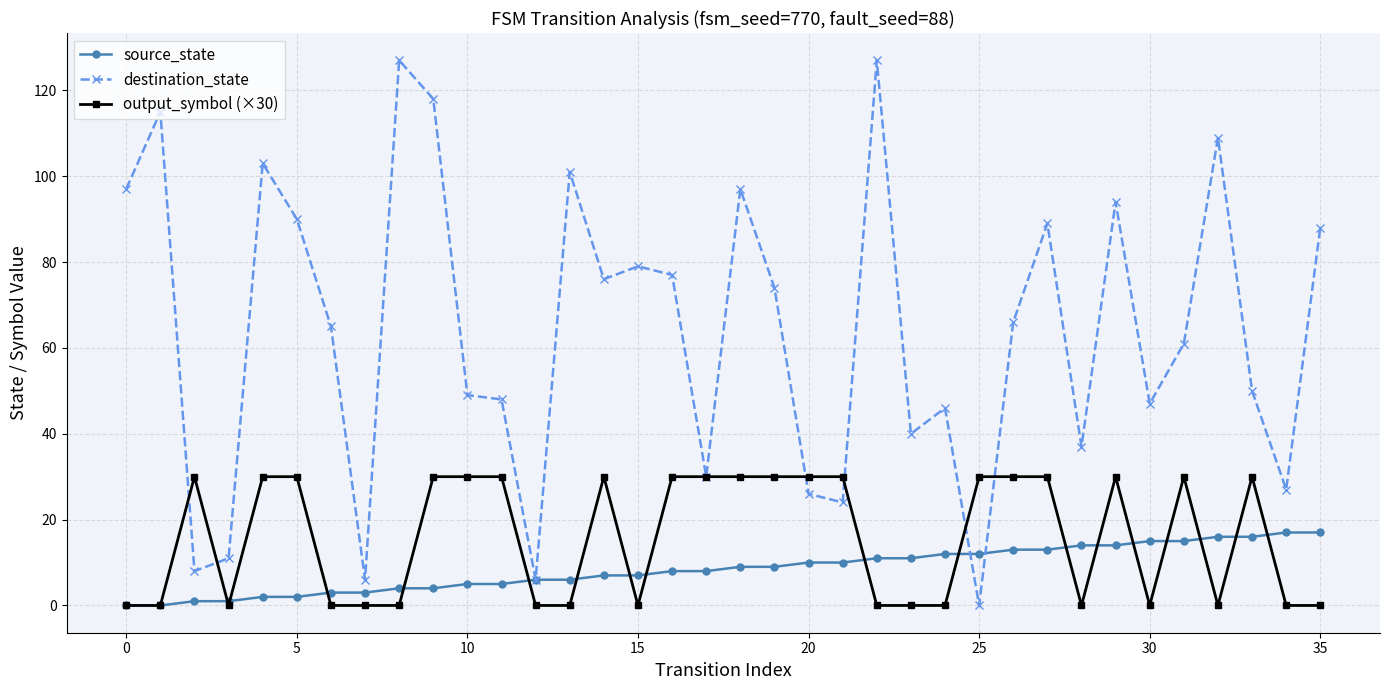

After their last crossing, which series has the higher values: source_state or output_symbol (×30)?

source_state